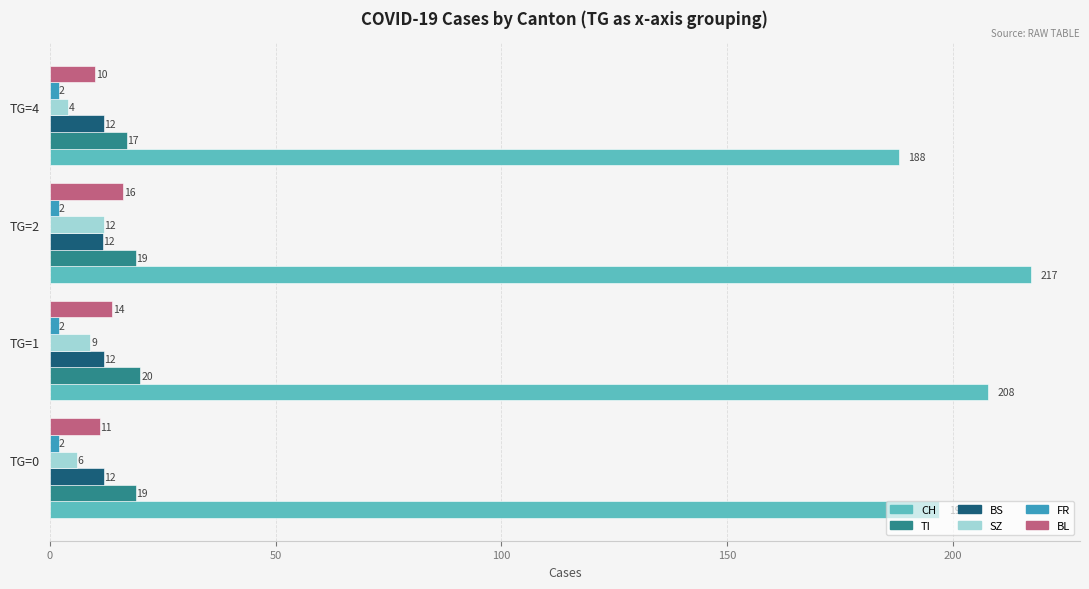

What is the average value of the SZ series?

7.8